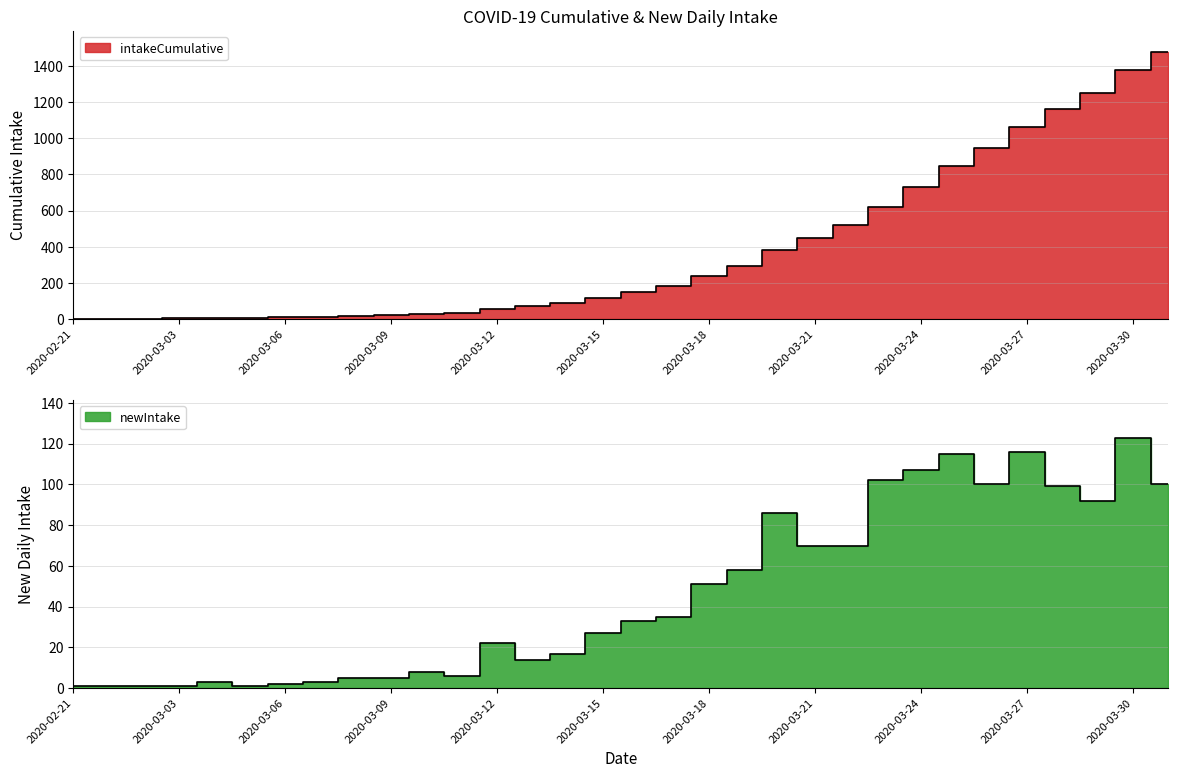

At which label is intakeCumulative closest to 737?

2020-03-24